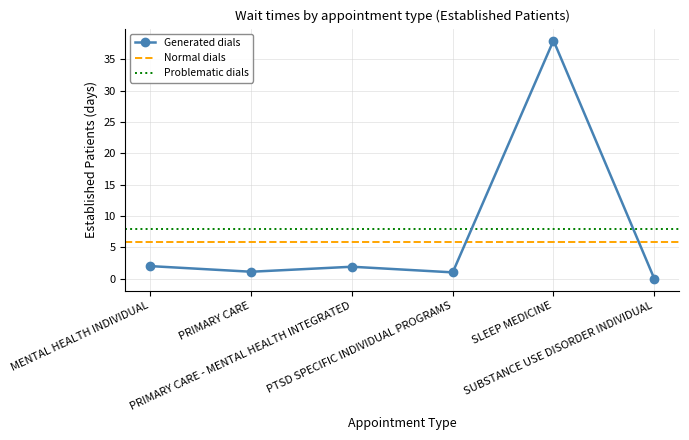

List the labels in order of value, largest first.

SLEEP MEDICINE, MENTAL HEALTH INDIVIDUAL, PRIMARY CARE - MENTAL HEALTH INTEGRATED, PRIMARY CARE, PTSD SPECIFIC INDIVIDUAL PROGRAMS, SUBSTANCE USE DISORDER INDIVIDUAL